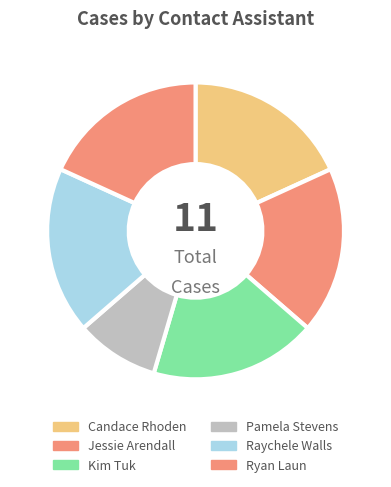

How many segments does this pie chart have?

6